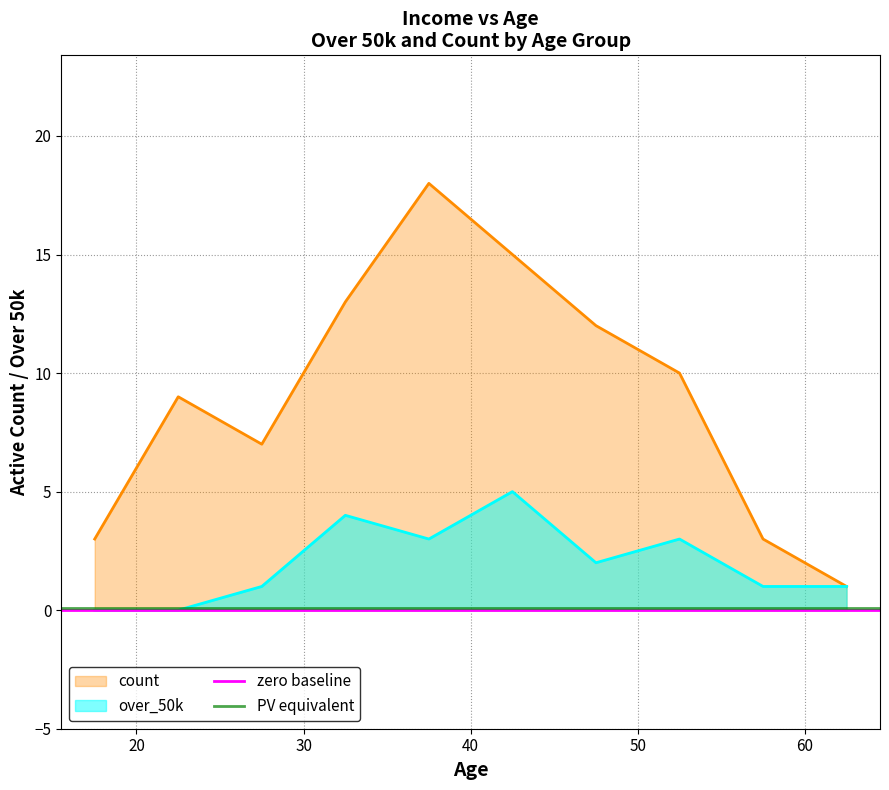

What is the value of the PV equivalent point at the 2nd from the left?

0.1